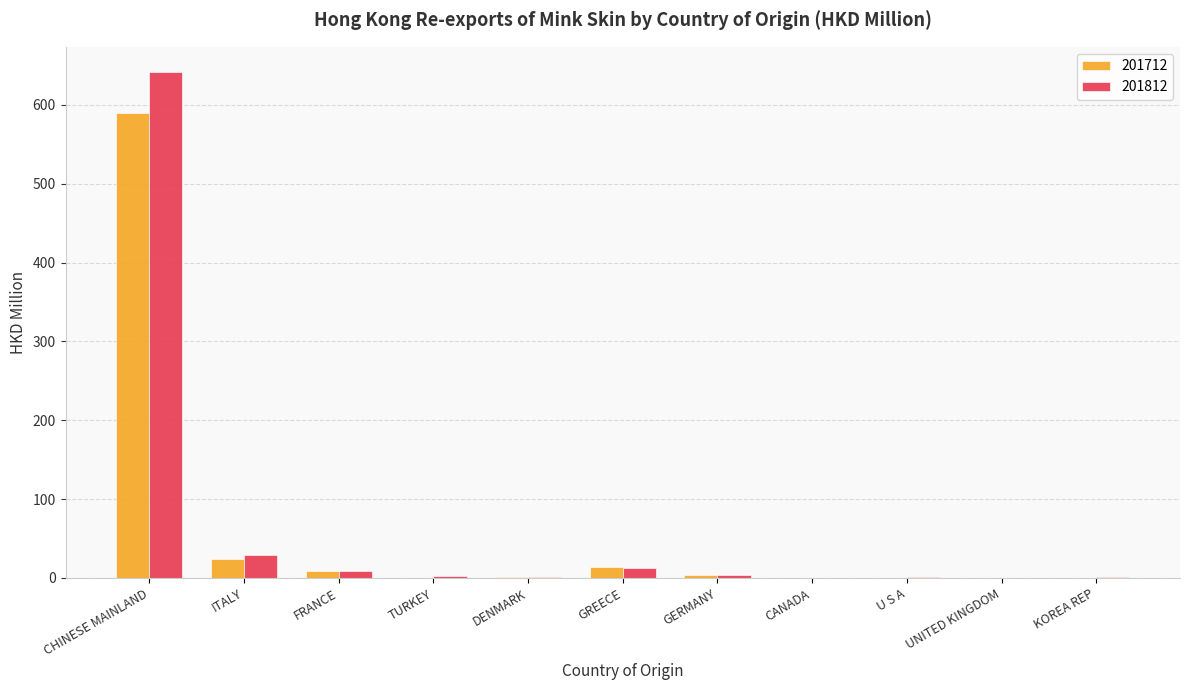

True or false: 201712 has a value of 589.6 at CHINESE MAINLAND.

True